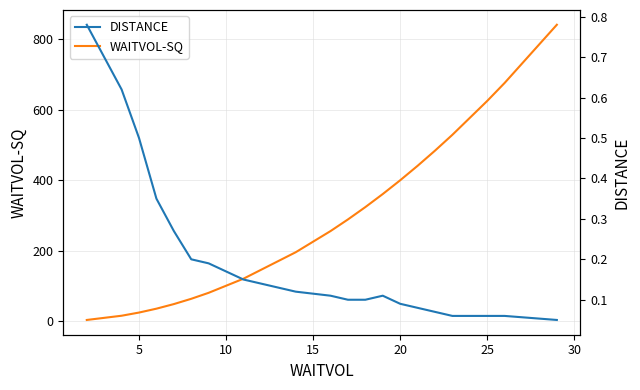

True or false: WAITVOL-SQ and DISTANCE cross at least once.

False